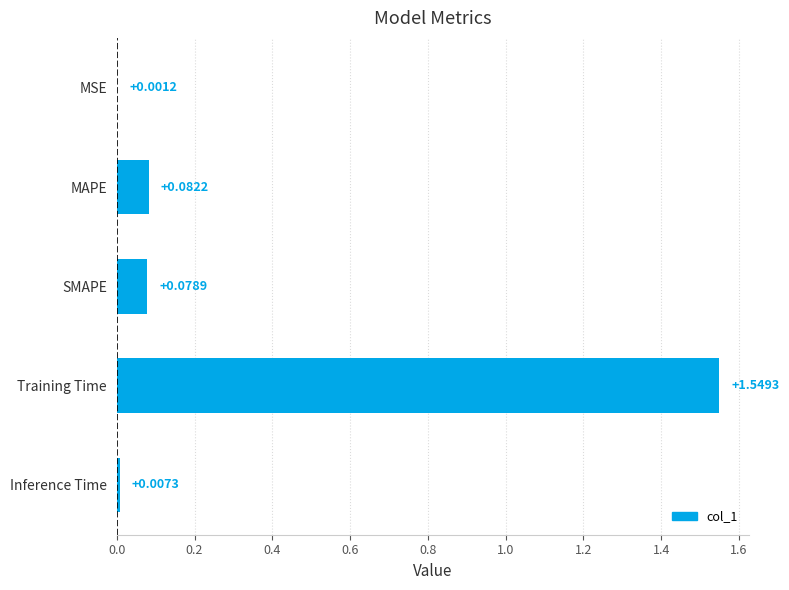

Which has a higher value, MAPE or Inference Time?

MAPE